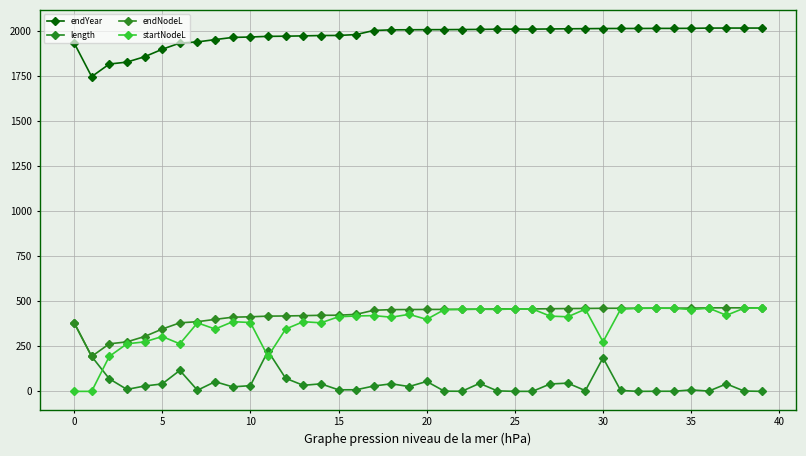

Which label corresponds to the largest value in the chart?

38